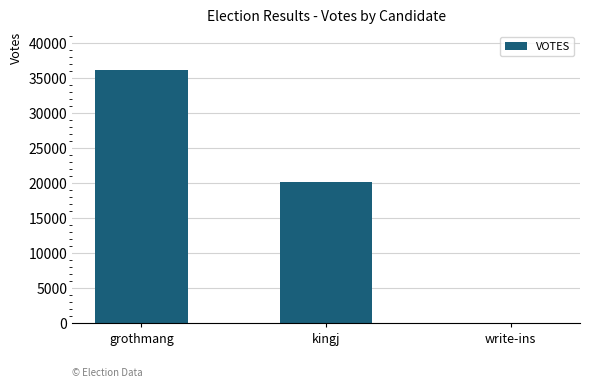

Which has a higher value, kingj or write-ins?

kingj